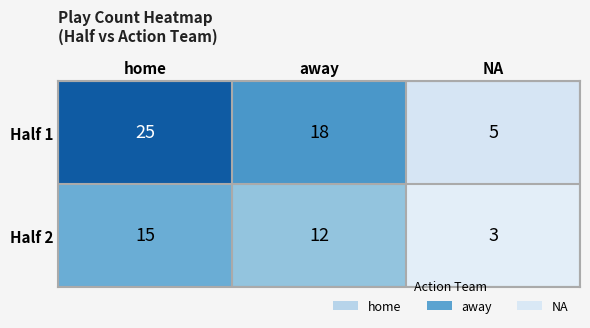

At away, list the series in order from smallest to largest.

Half 2, Half 1